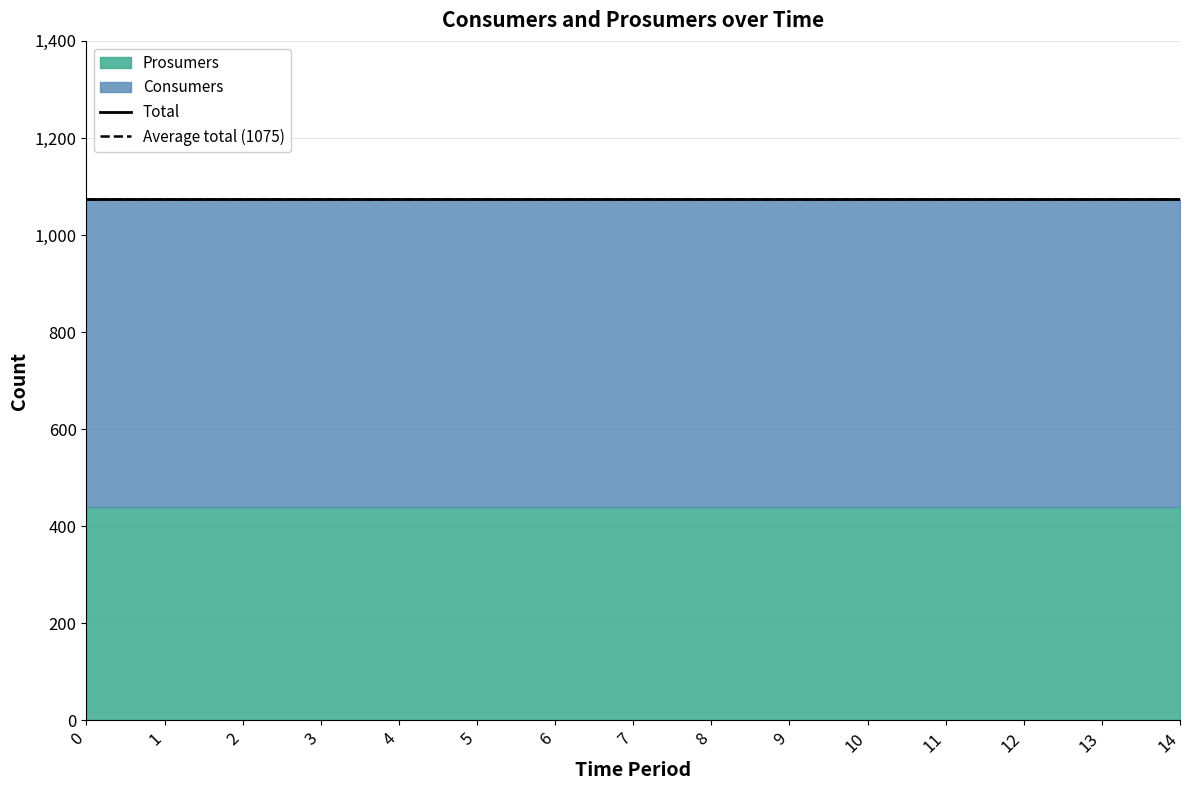

What is the value of the Consumers point at the 13th from the left?

635